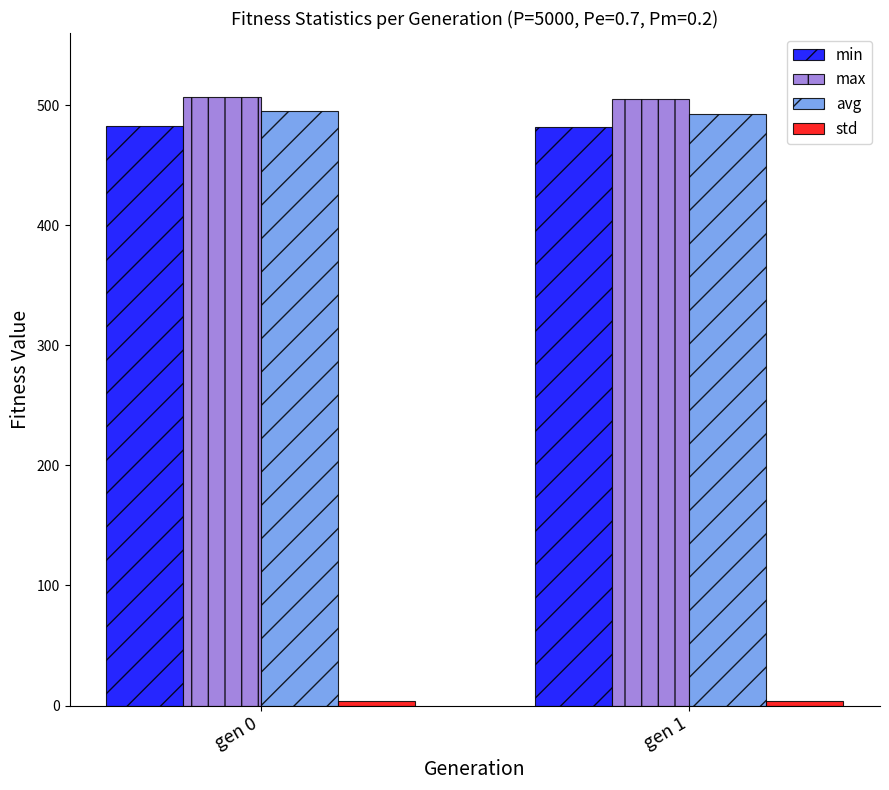

What is the lowest value of the max series?

505.2